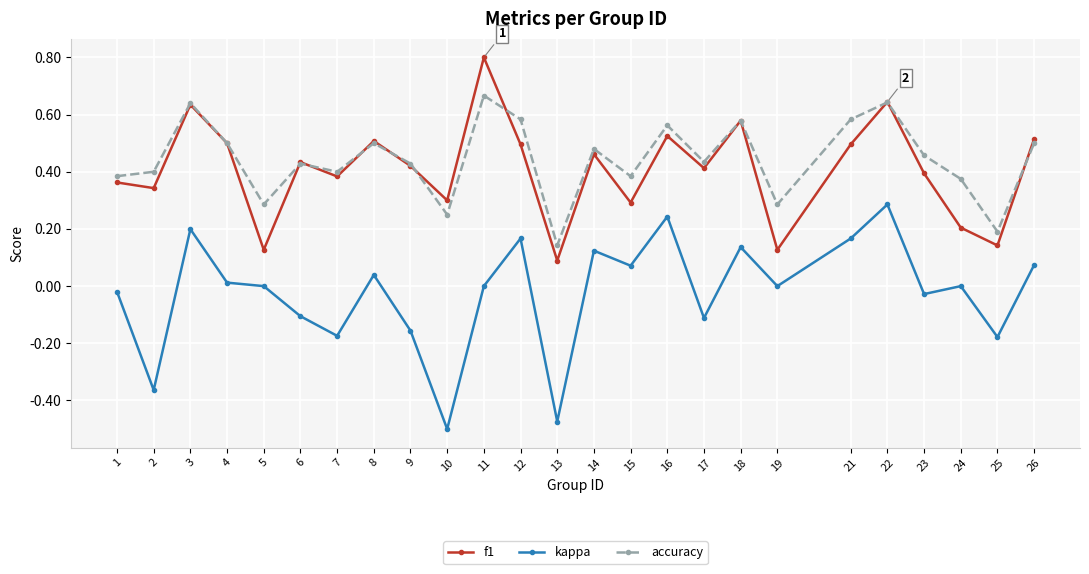

How many interior local valleys does the kappa series have?

9